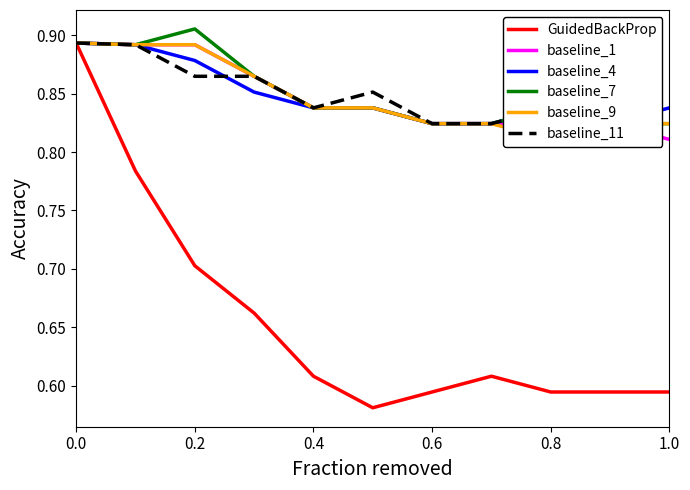

The baseline_1 series shows 1.3 at 0.0. True or false?

False